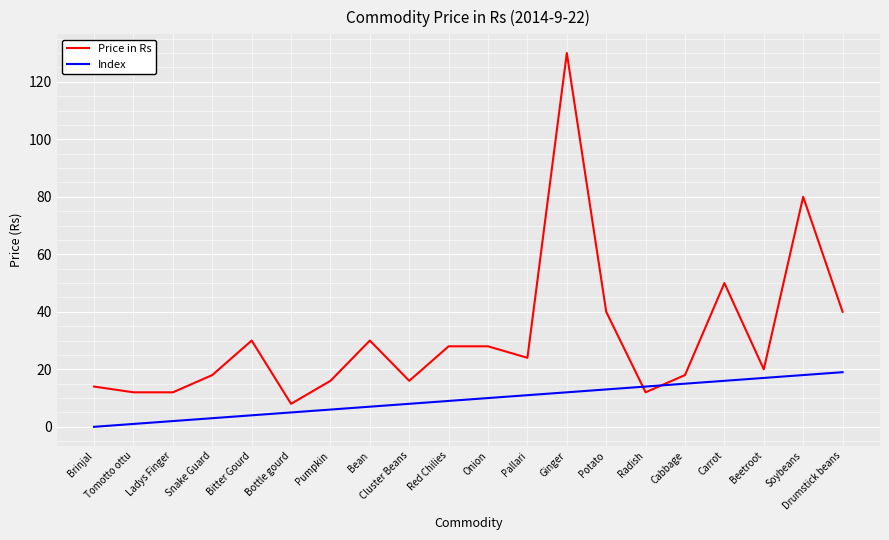

Reading right to left, transcribe all the data shown in this chart.

Price in Rs: 40	80	20	50	18	12	40	130	24	28	28	16	30	16	8	30	18	12	12	14
Index: 19	18	17	16	15	14	13	12	11	10	9	8	7	6	5	4	3	2	1	0